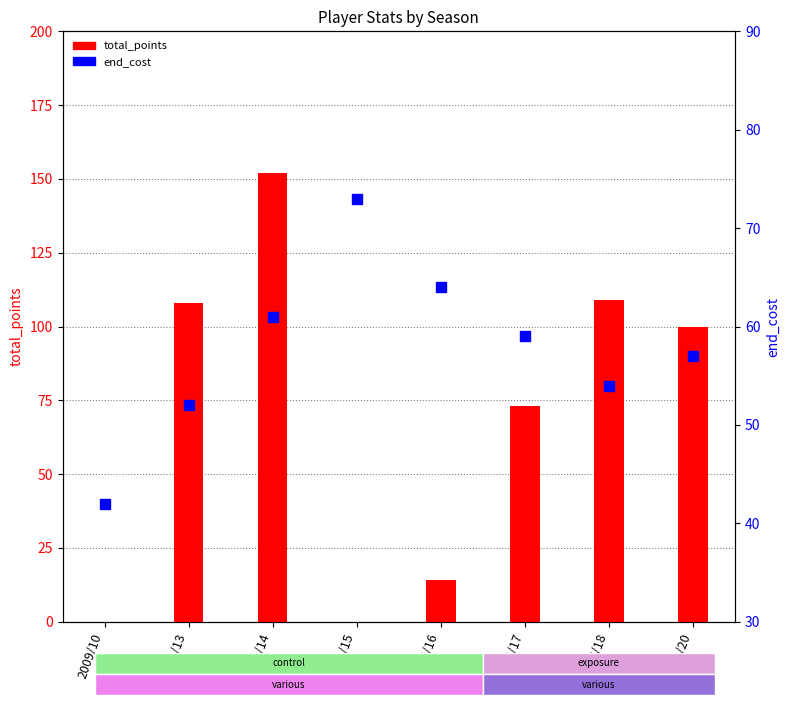

What is the total value across all series at 2009/10?

42